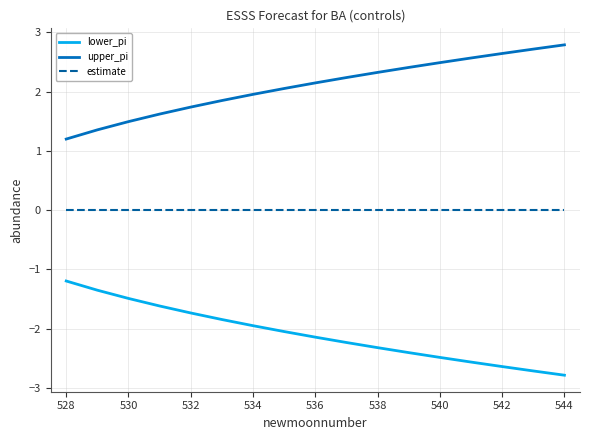

Which series has the largest total across all categories?

upper_pi